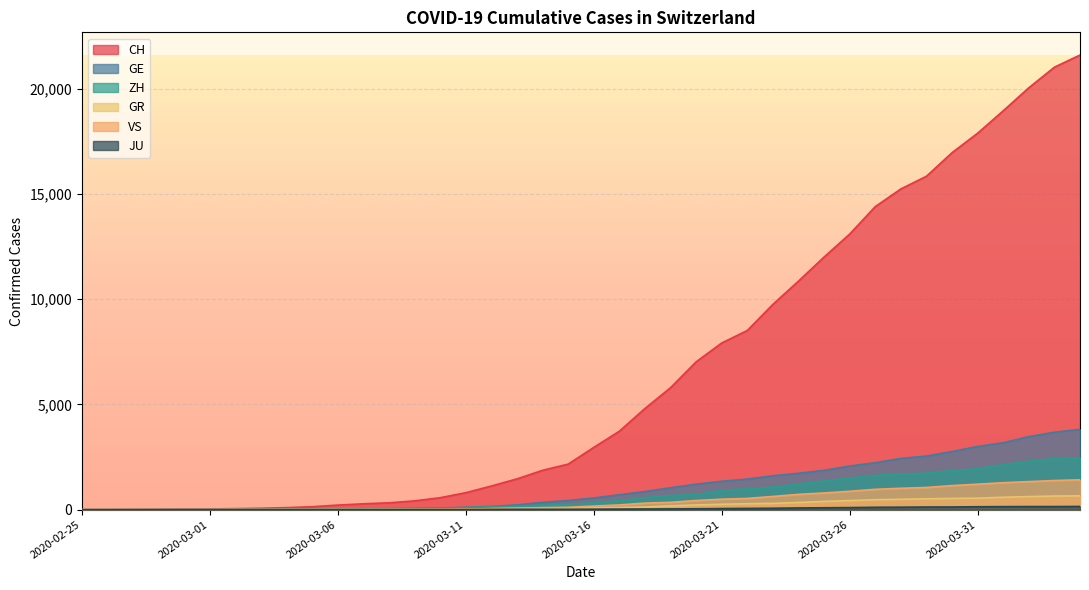

What is the value of the CH point at the 25th from the left?

7022